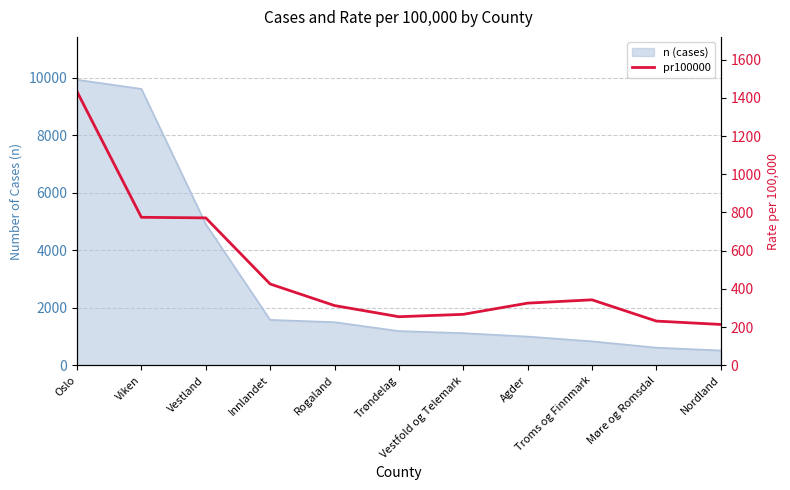

Where is the first local minimum?

Trøndelag